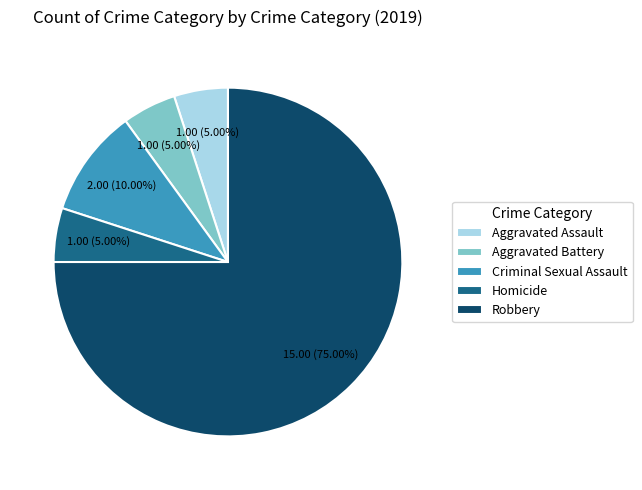

True or false: Homicide accounts for 5% of the total.

True